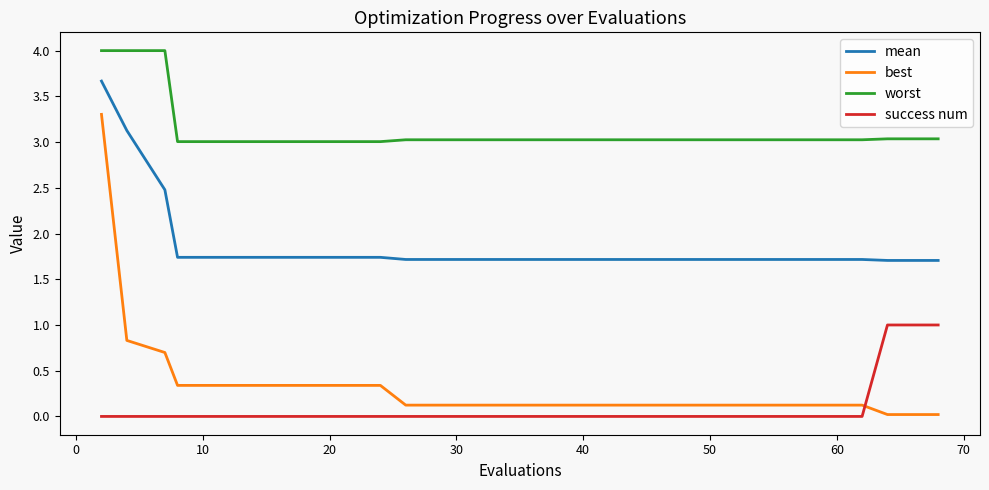

What is the average value of the success num series?

0.1